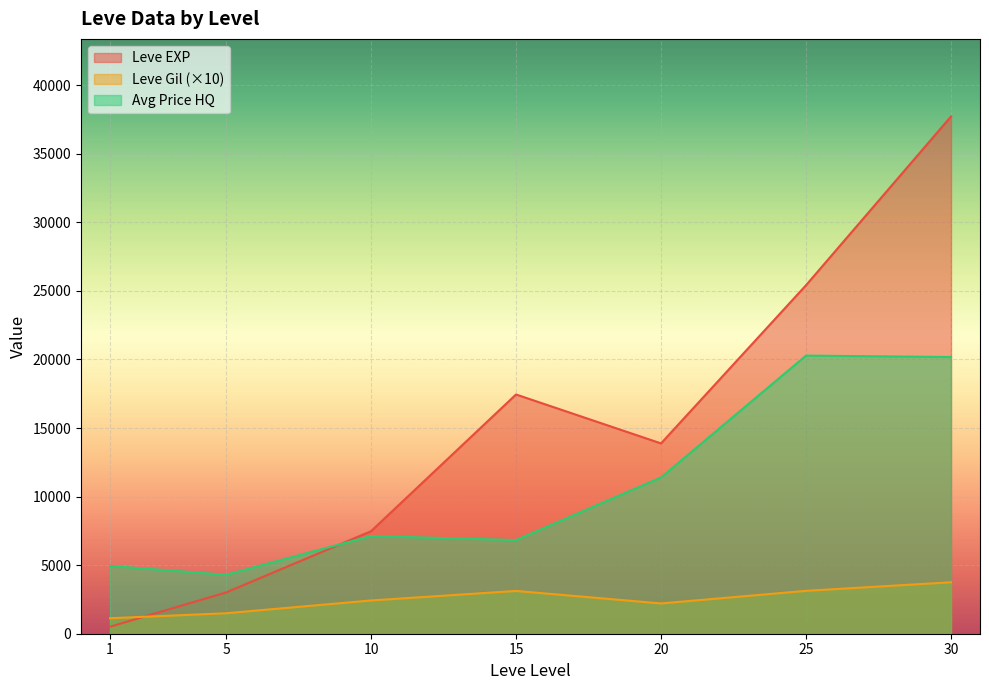

At which category is the sum across all series the highest?

30